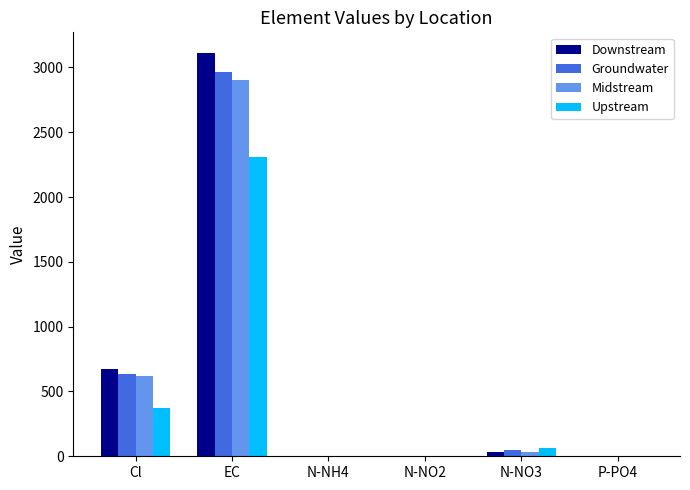

True or false: Groundwater has a value of 45.7 at N-NO3.

True